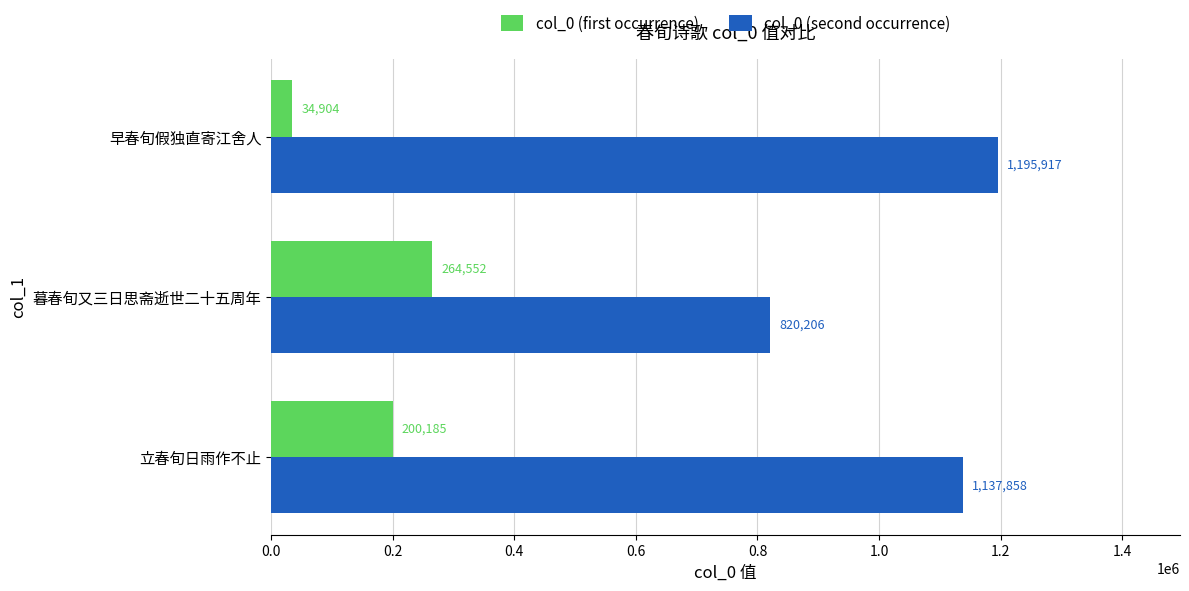

What is the difference between the maximum and minimum values in the col_0 (second occurrence) series?

375711